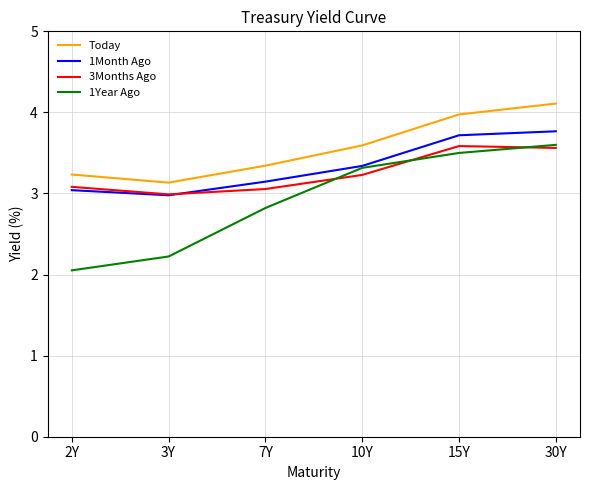

Reading left to right, extract all data points from this chart.

Today: 3.2	3.1	3.3	3.6	4.0	4.1
1Month Ago: 3.0	3.0	3.1	3.3	3.7	3.8
3Months Ago: 3.1	3.0	3.1	3.2	3.6	3.6
1Year Ago: 2.1	2.2	2.8	3.3	3.5	3.6